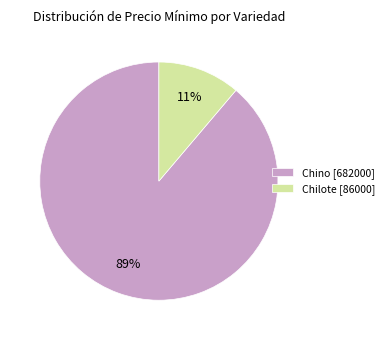

Which category has the smallest portion of the pie?

Chilote [86000]